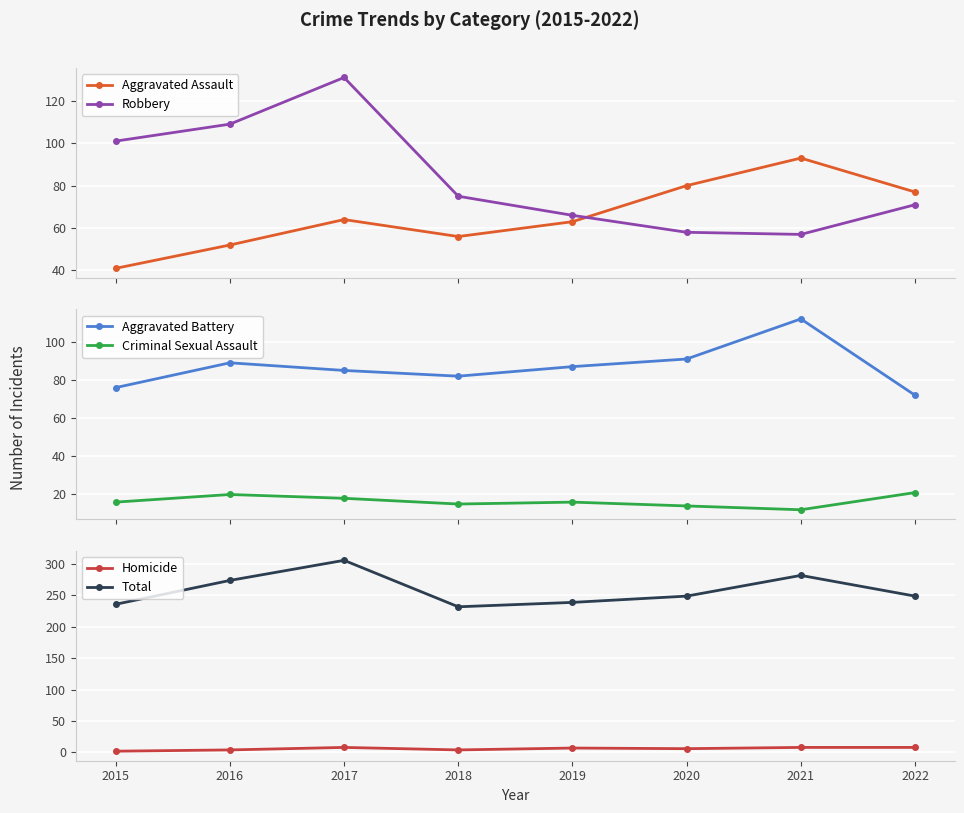

Which series has the largest total across all categories?

Total